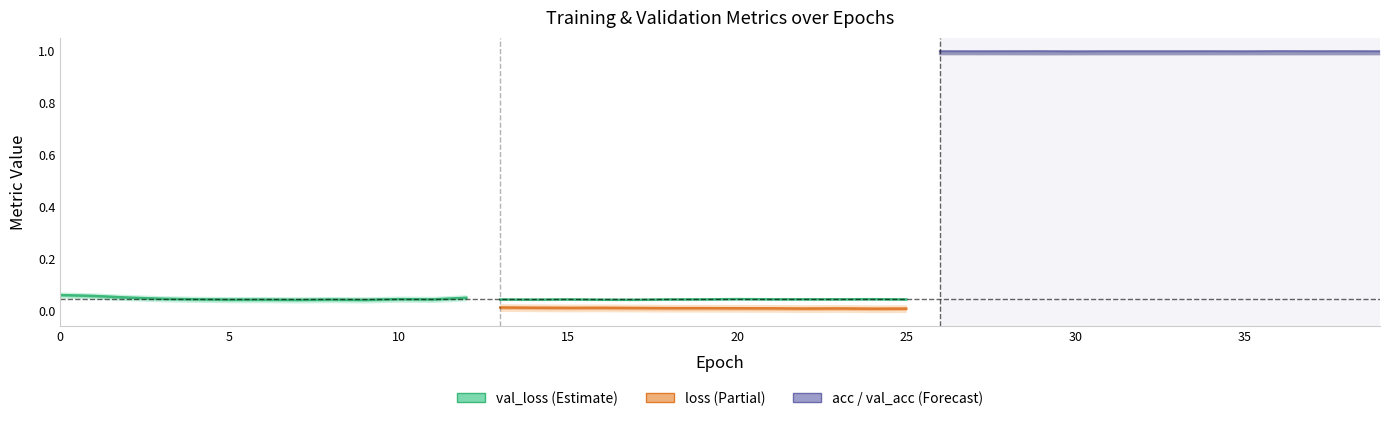

What is the sum of the val_acc values at 29 and 14?

2.0